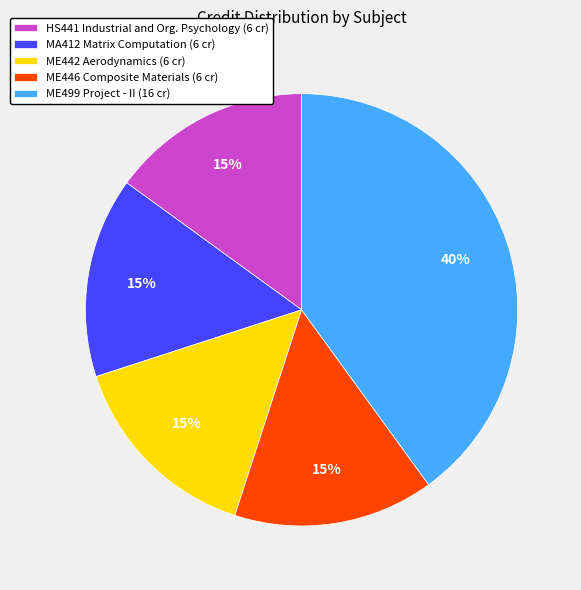

How many segments does this pie chart have?

5